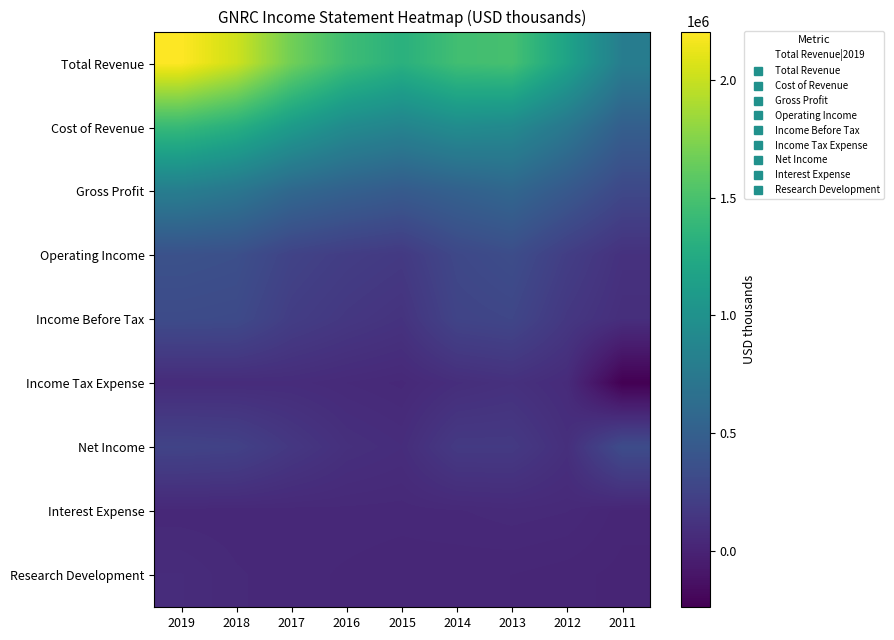

Which has a higher value, 2012 or 2016?

2016